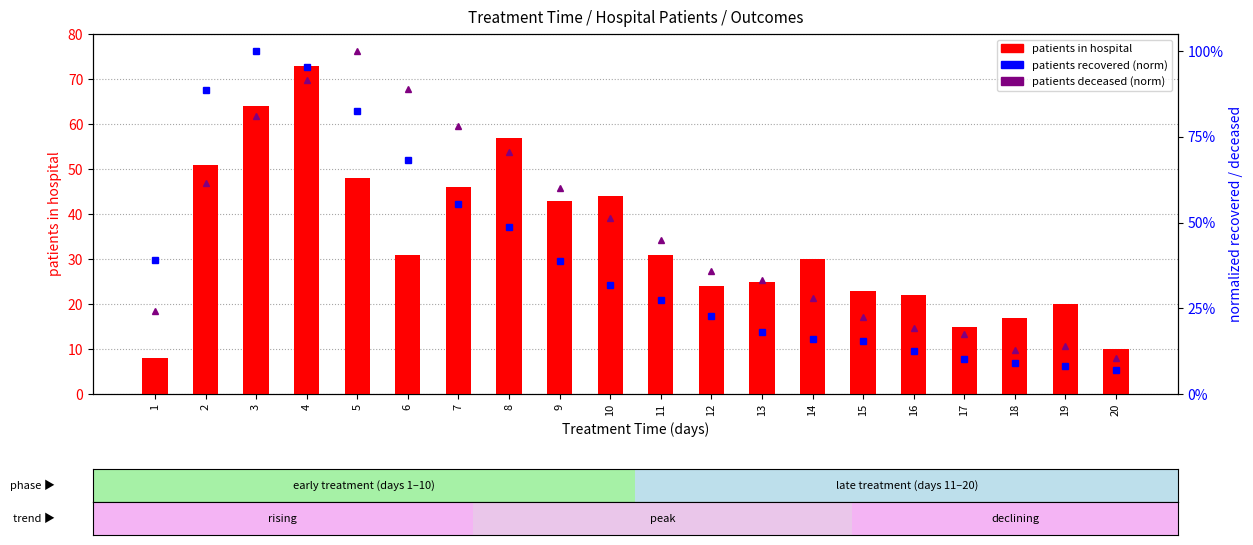

Which series changed the most between 1 and 19?

patients in hospital